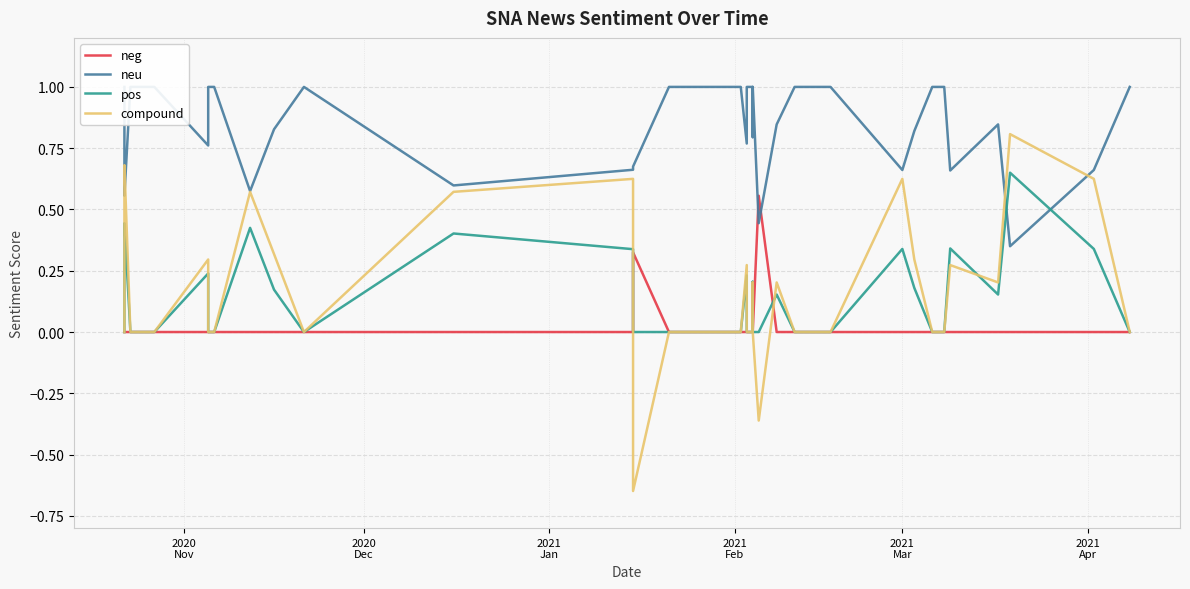

Which series has the largest range (max minus min)?

compound